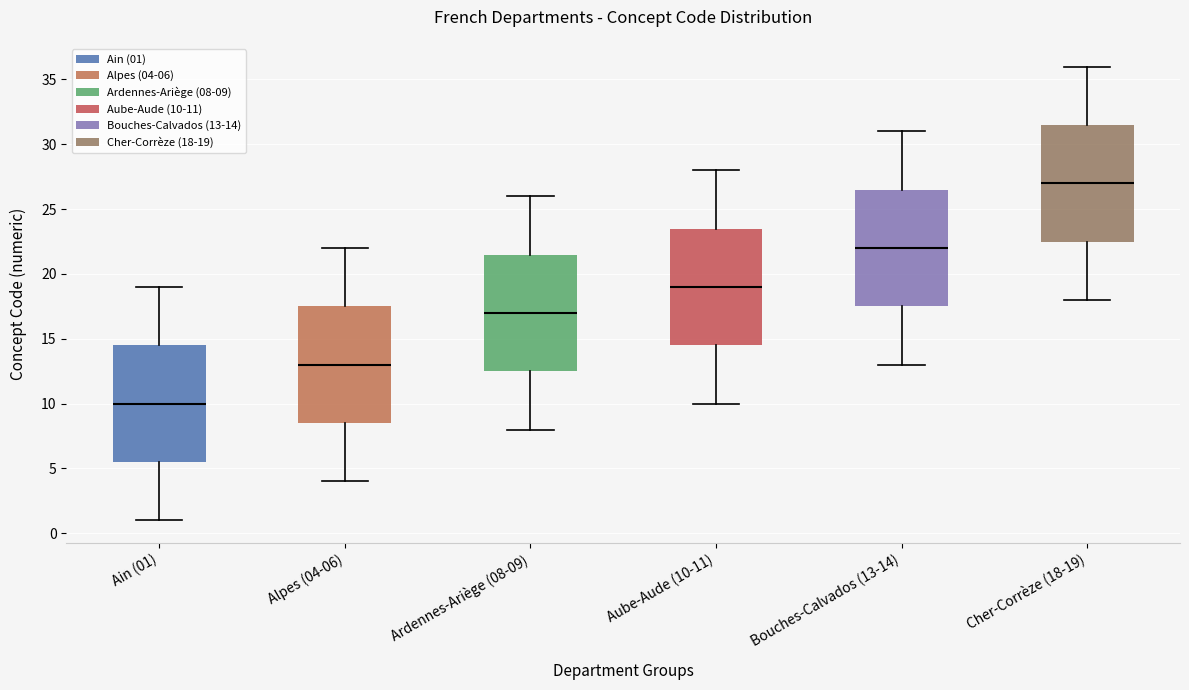

Reading left to right, transcribe this box plot: for each box, give where its median line is, the range the box spans, and where its two whiskers end, as read against the y-axis. The values are not printed on the chart, so give them approximately, as read against the axis.

Ain (01): median 10.0, box 5.5 to 14.5, whiskers 1.0 to 19.0
Alpes (04-06): median 13.0, box 8.5 to 17.5, whiskers 4.0 to 22.0
Ardennes-Ariège (08-09): median 17.0, box 12.5 to 21.5, whiskers 8.0 to 26.0
Aube-Aude (10-11): median 19.0, box 14.5 to 23.5, whiskers 10.0 to 28.0
Bouches-Calvados (13-14): median 22.0, box 17.5 to 26.5, whiskers 13.0 to 31.0
Cher-Corrèze (18-19): median 27.0, box 22.5 to 31.5, whiskers 18.0 to 36.0